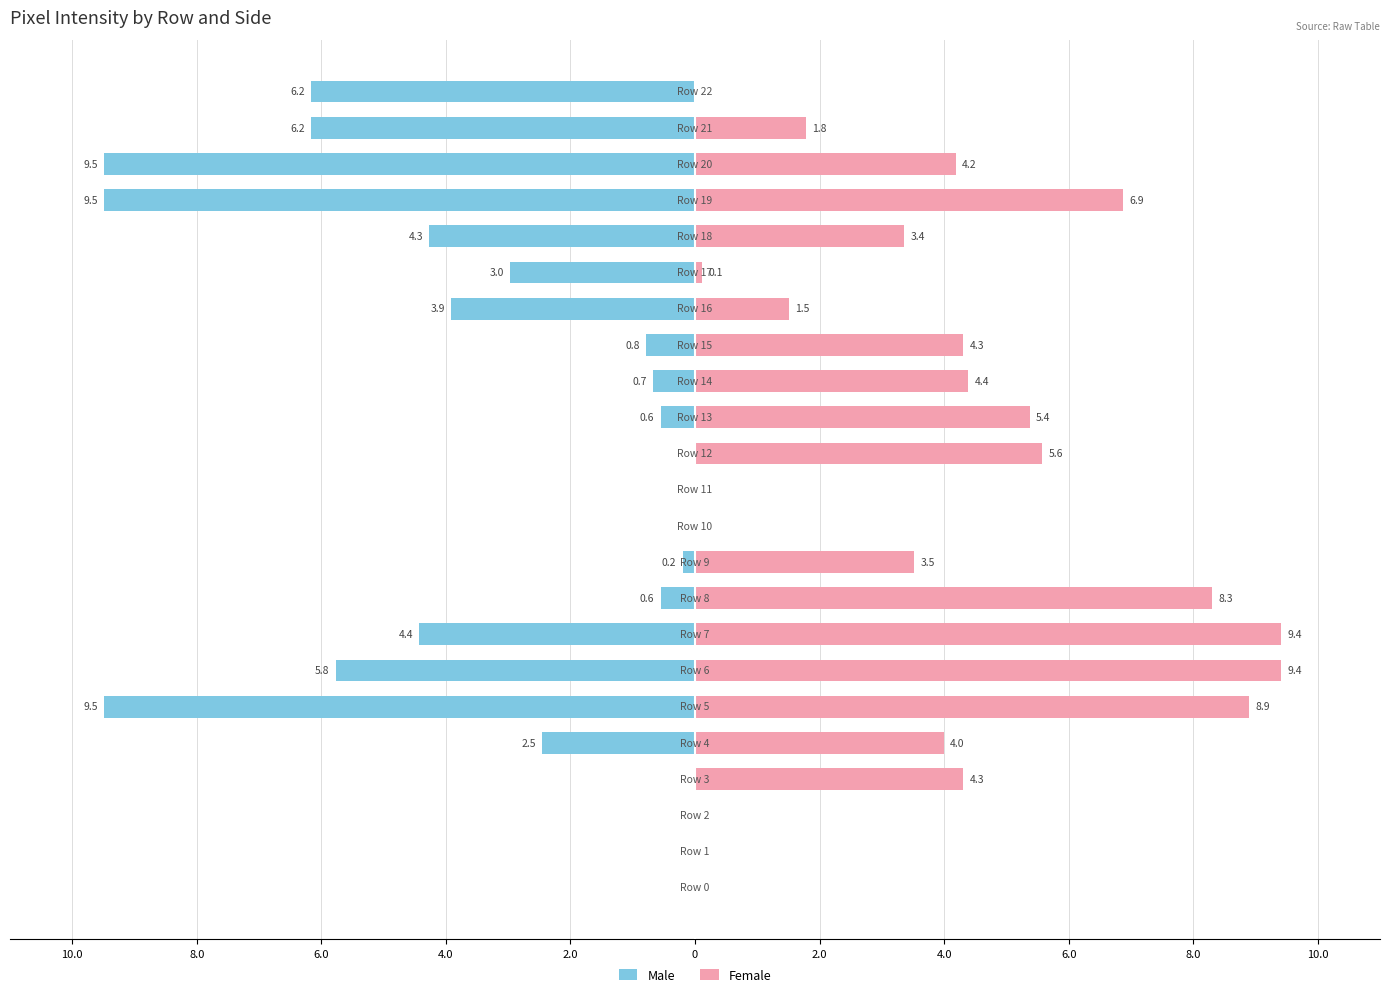

What is the difference between the maximum and second lowest values in the Female series?

9.4